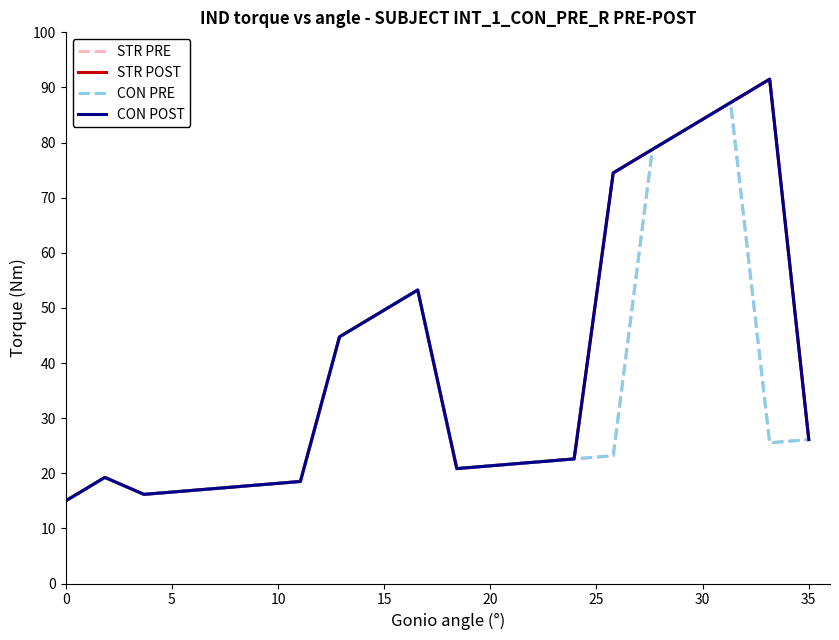

How many interior local peaks does the CON POST series have?

3